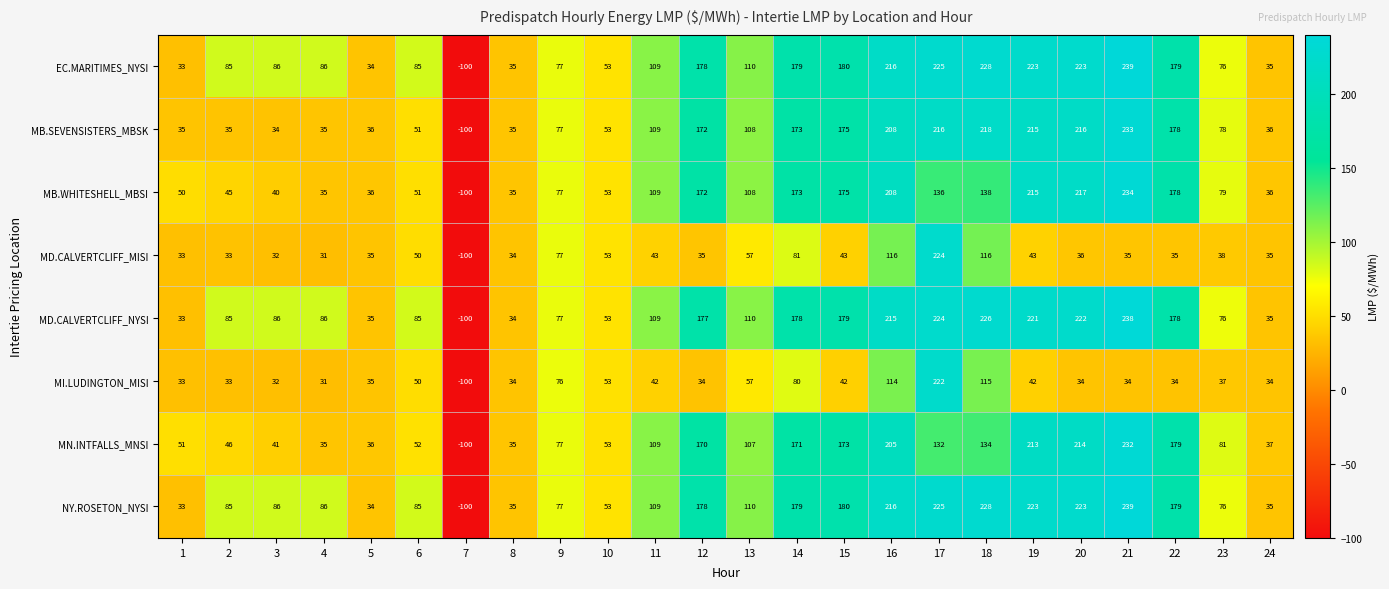

Where does the MI.LUDINGTON_MISI series first go above 37?

6